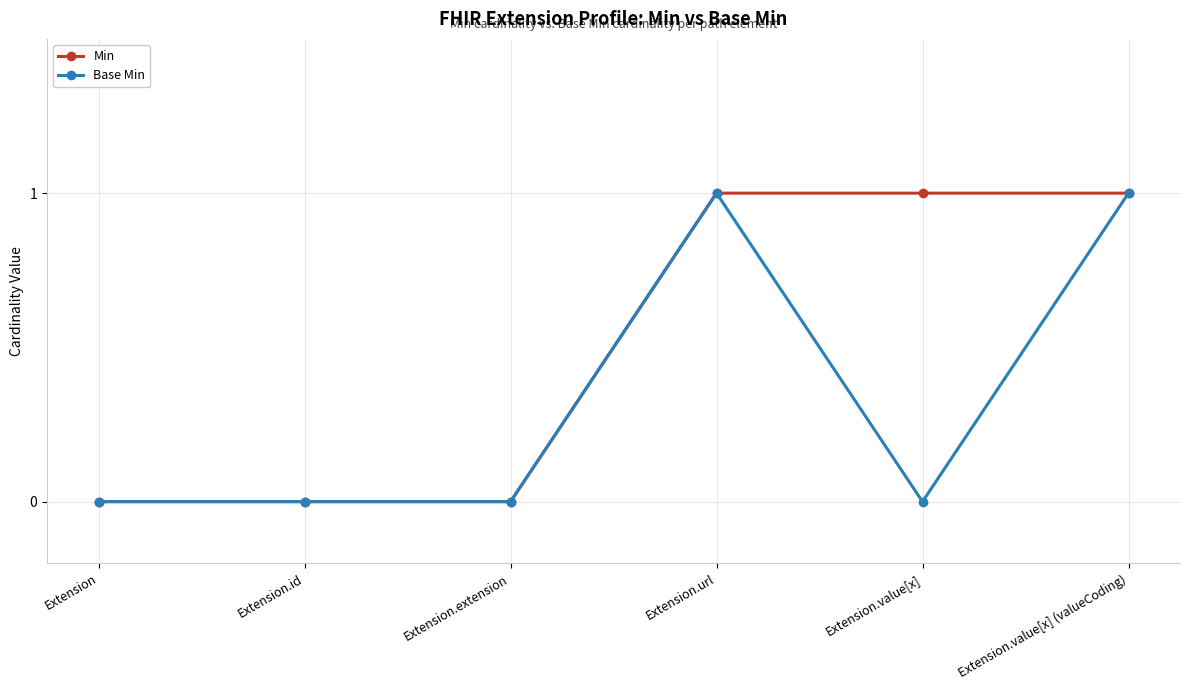

Rank the series by their average value, from lowest to highest.

Base Min, Min